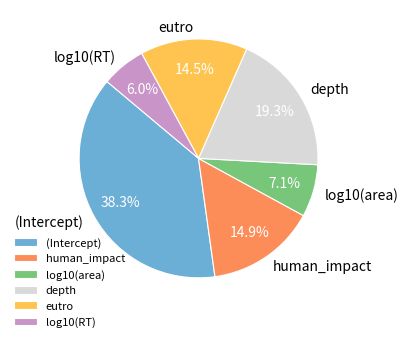

Is it true that human_impact is 15% of the pie?

True